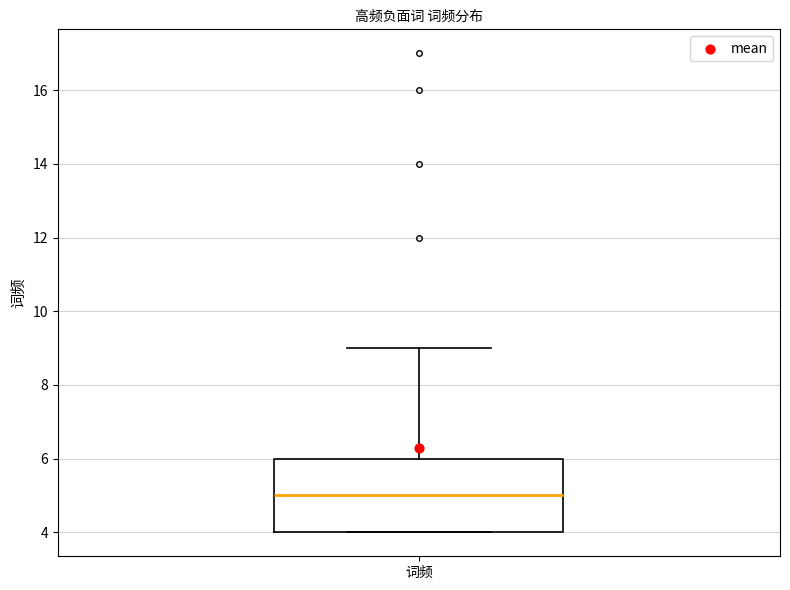

Where does the median line of the box for 词频 sit on the y-axis? The values are not printed on the chart, so give them approximately, as read against the axis.

5